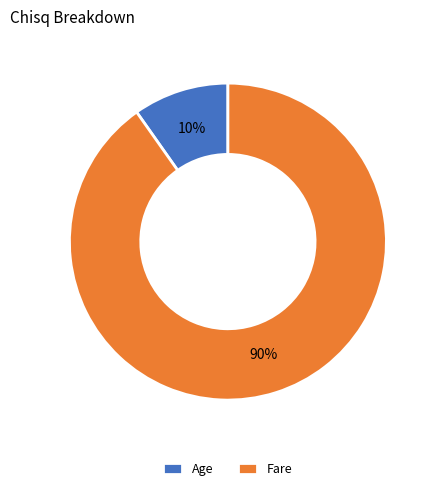

Between Fare and Age, which is larger?

Fare